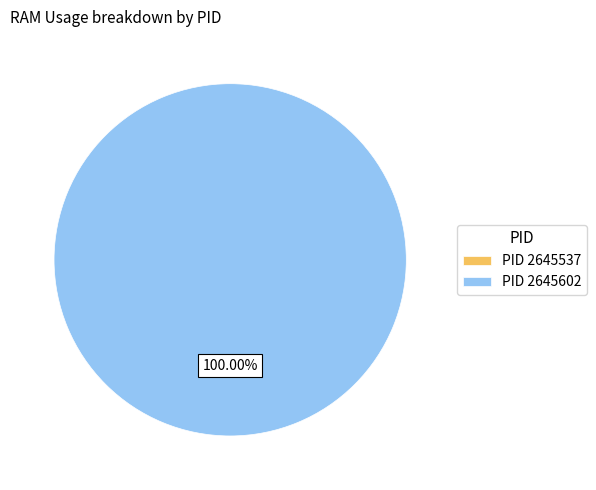

To the nearest percent, what percentage of the pie is 2645602?

100%